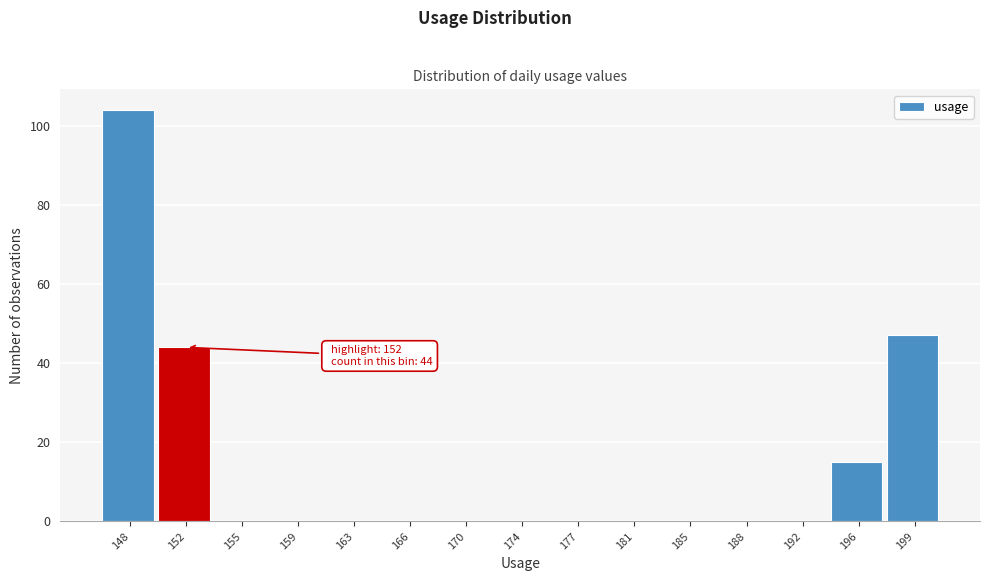

Reading left to right, list all the values displayed in this chart.

148=104	152=44	155=0	159=0	163=0	166=0	170=0	174=0	177=0	181=0	185=0	188=0	192=0	196=15	199=47